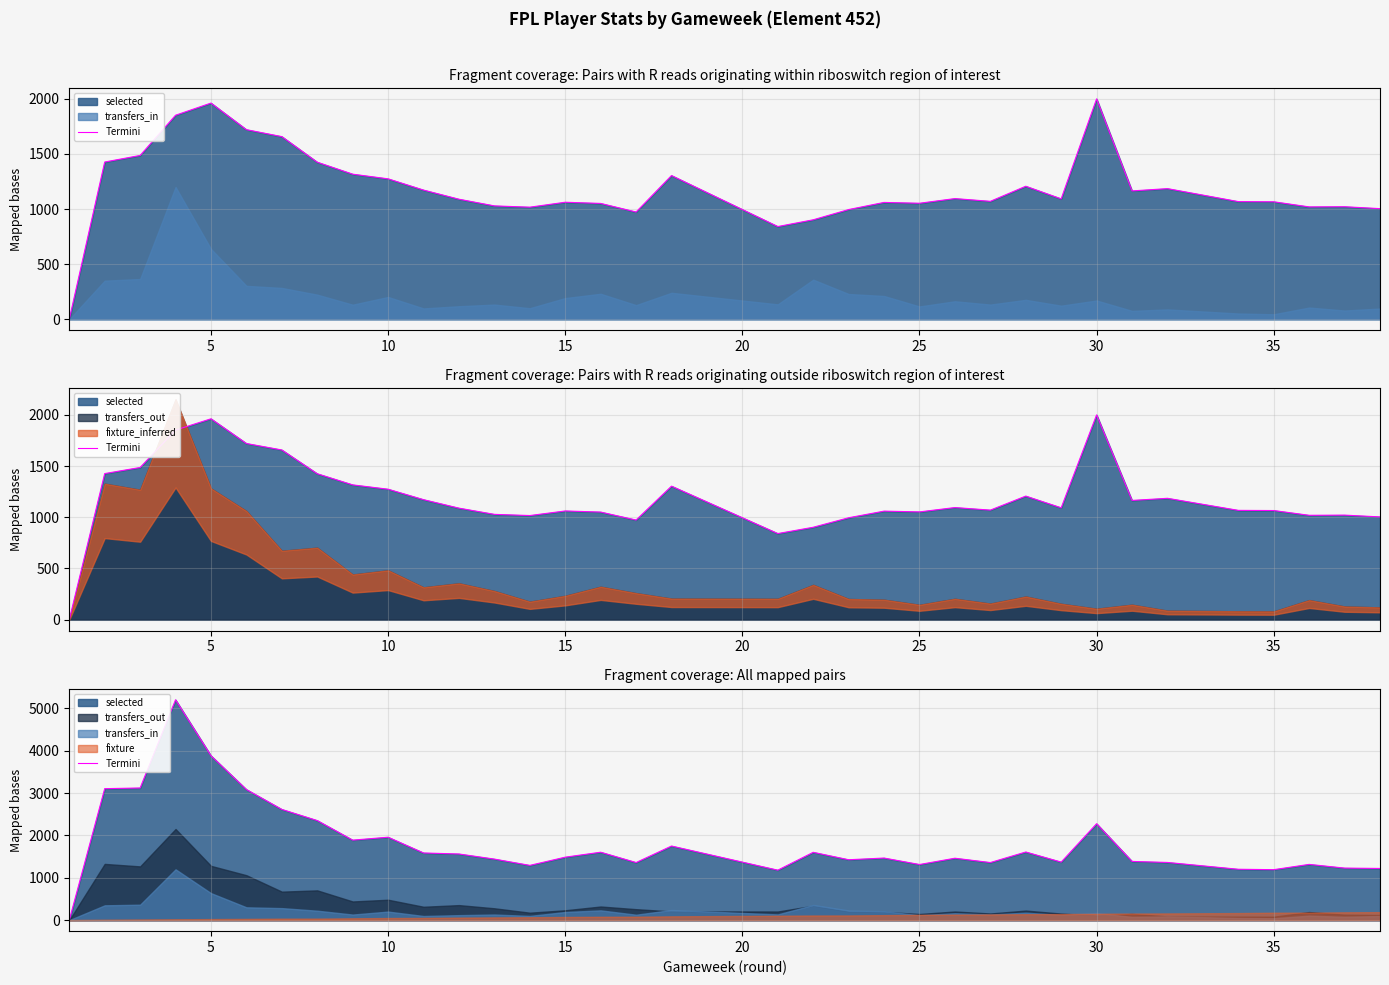

How many points are lower than both their immediate neighbors (excluding endpoints)?

9